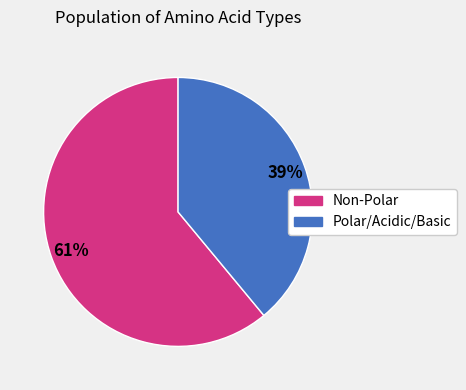

Is there any slice that represents more than half of the pie?

Yes